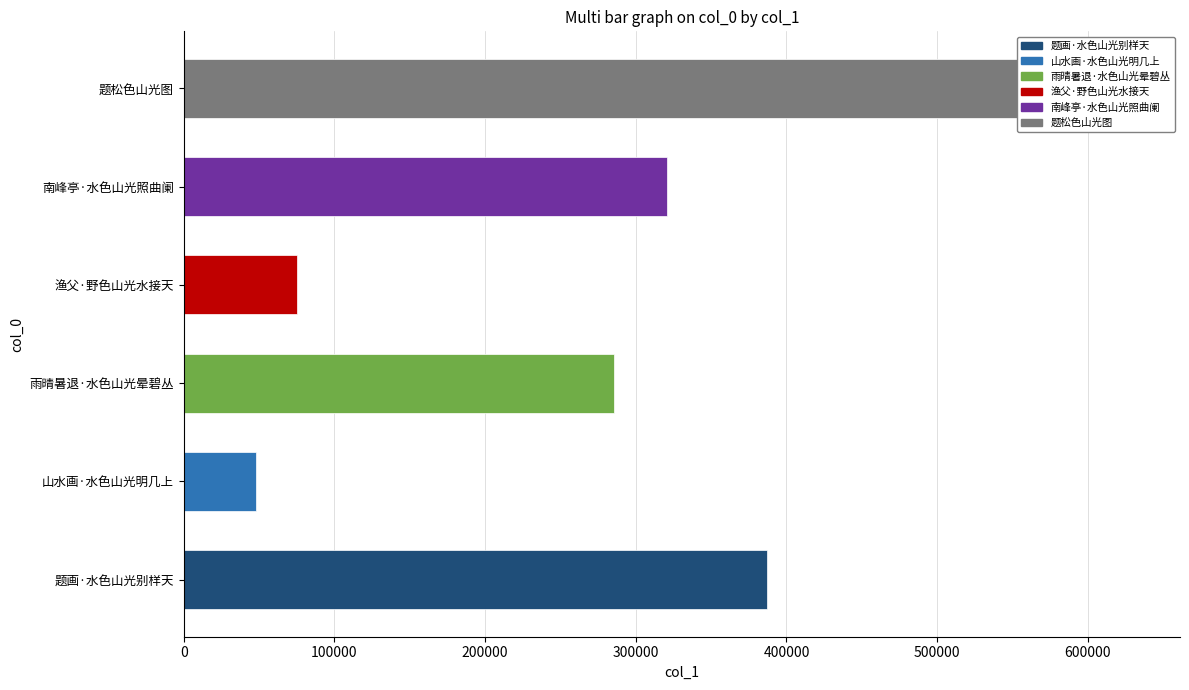

Does the chart contain any negative values?

No